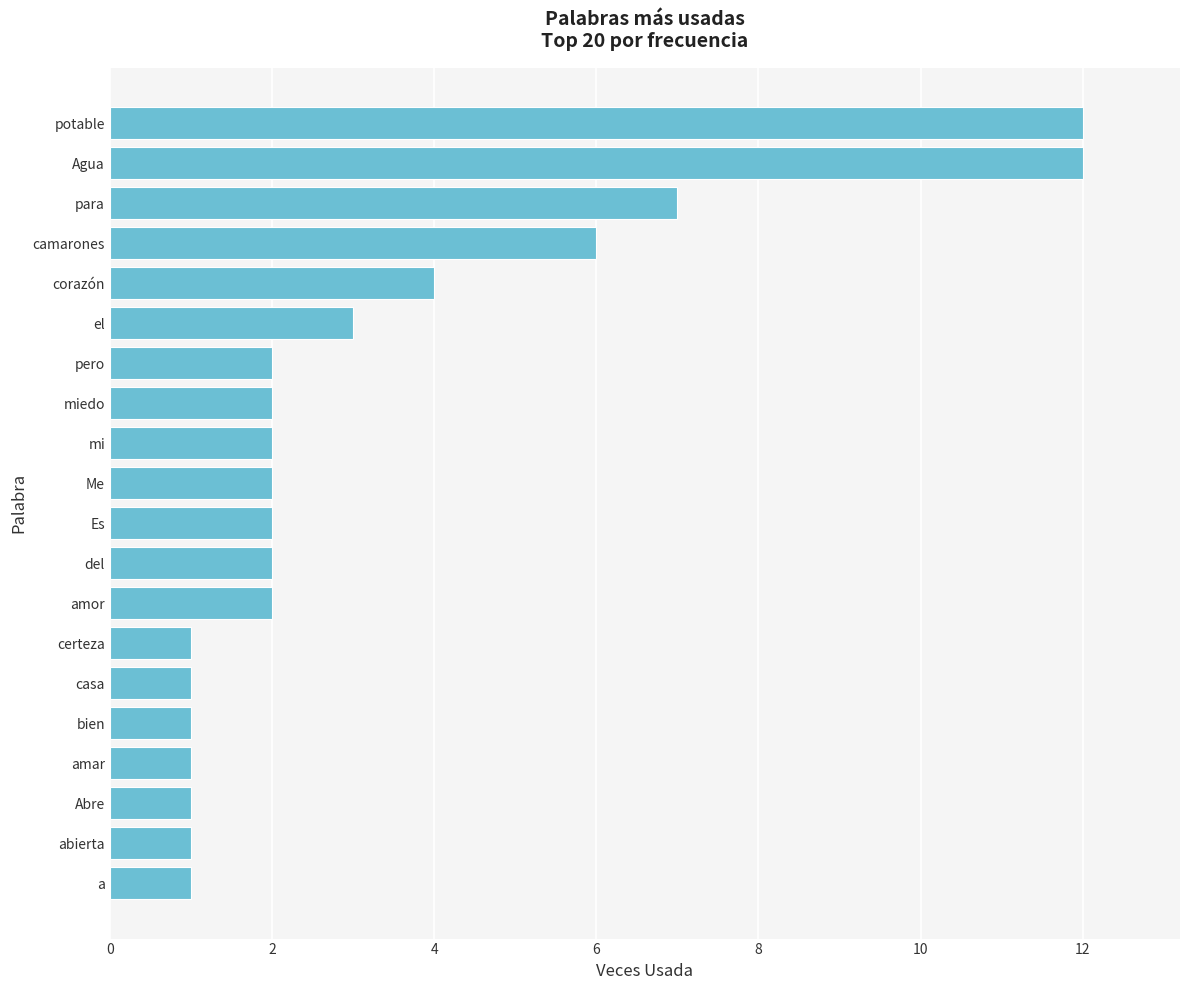

What is the approximate value at Agua?

12